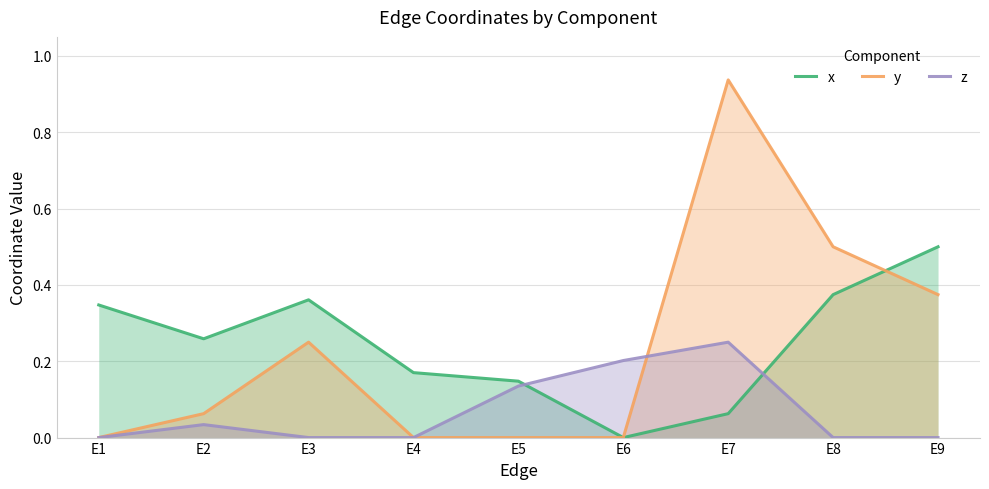

What is the total value across all series at E1?

0.3